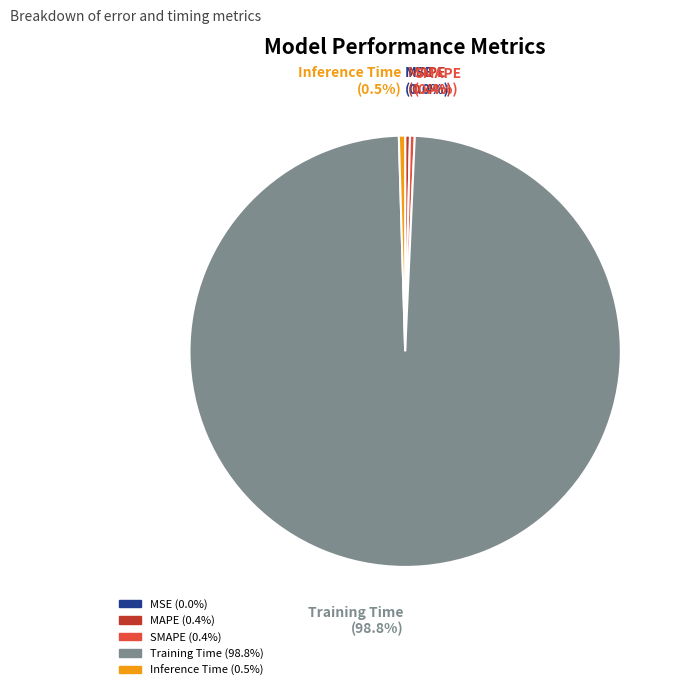

Combined, do Inference Time (0.5%) and Training Time (98.8%) account for over 50%?

Yes